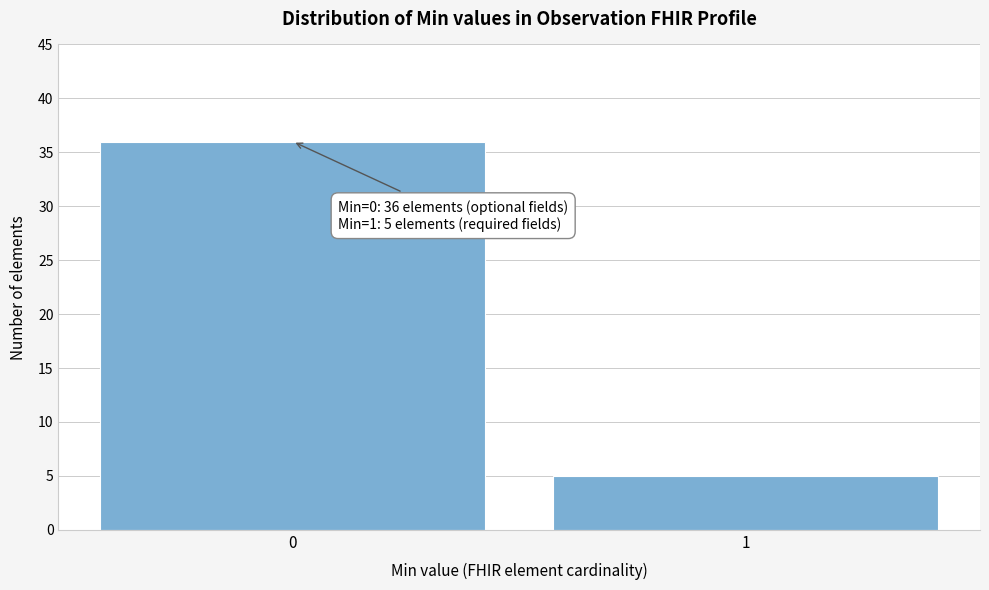

Reading left to right, list all the values displayed in this chart.

0=36	1=5